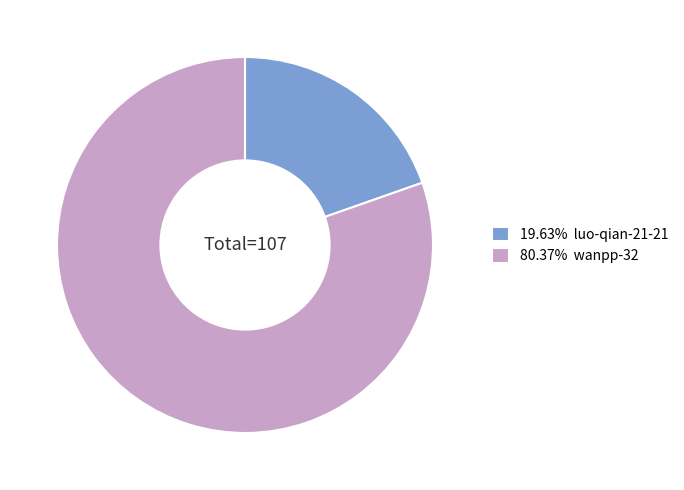

Approximately how many times larger is the value at 80.37% wanpp-32 compared to 19.63% luo-qian-21-21?

4.1